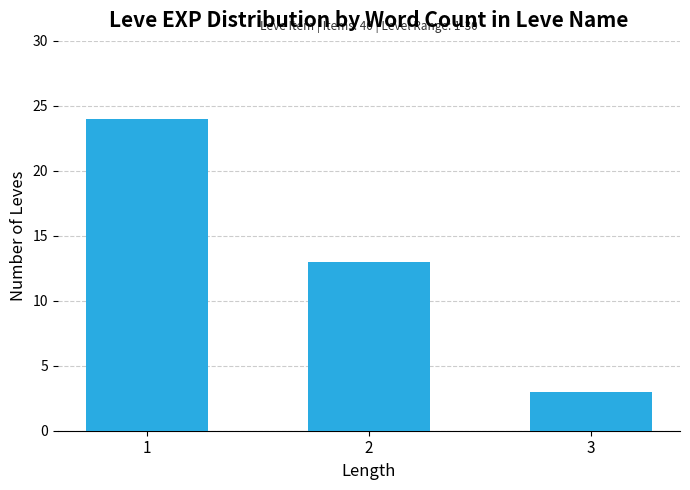

Between 3 and 2, which is larger?

2